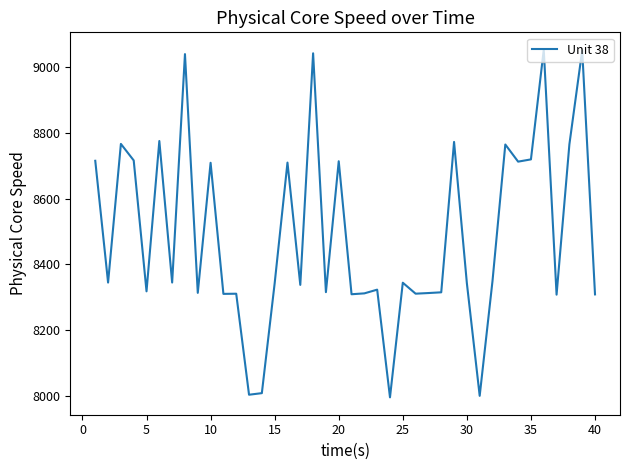

What is the minimum value shown in the chart?

7996.7